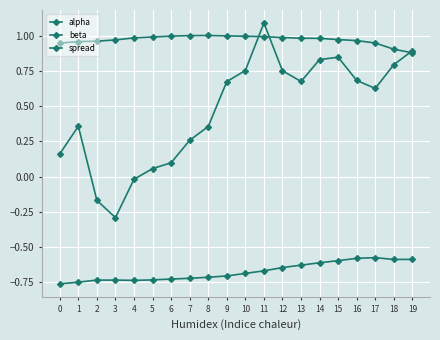

Which series has the largest total across all categories?

alpha